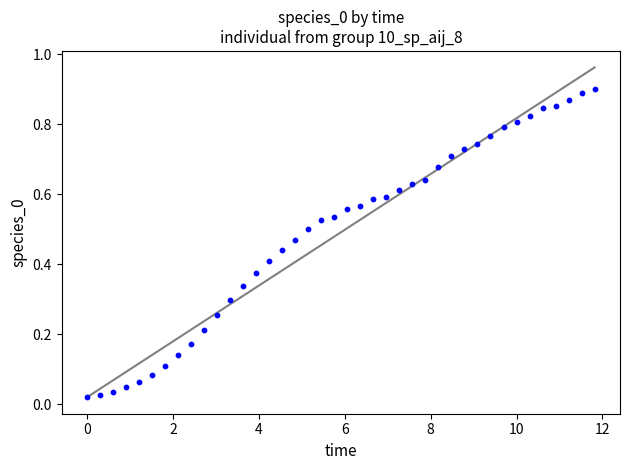

What is the range of X values (max minus min)?

11.8